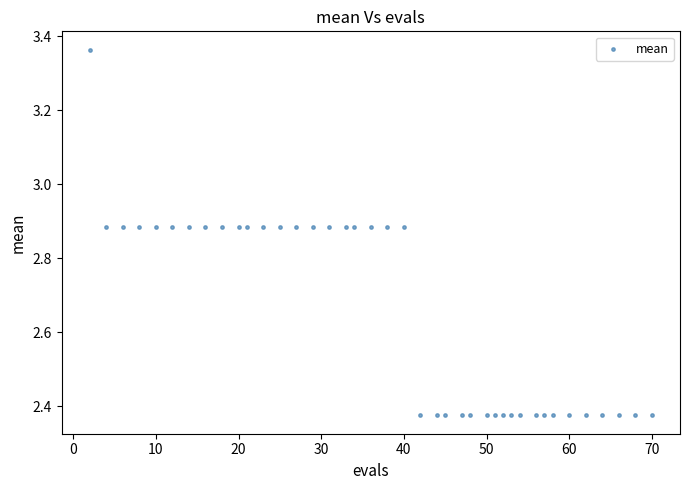

What is the range of X values (max minus min)?

68.0